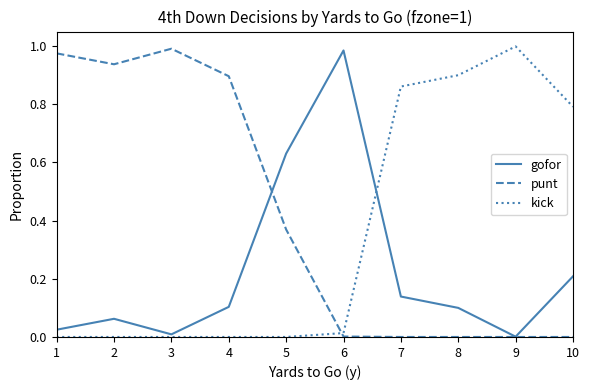

How many intersections are there between punt and kick?

1